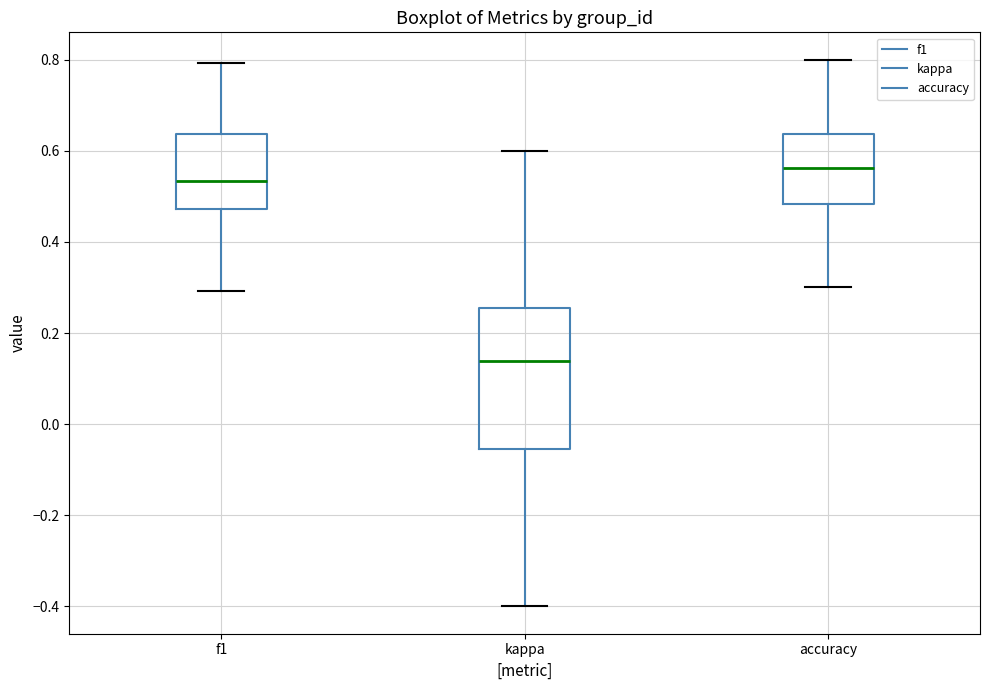

Where does the lower whisker of the box for accuracy end on the y-axis? The values are not printed on the chart, so give them approximately, as read against the axis.

0.30